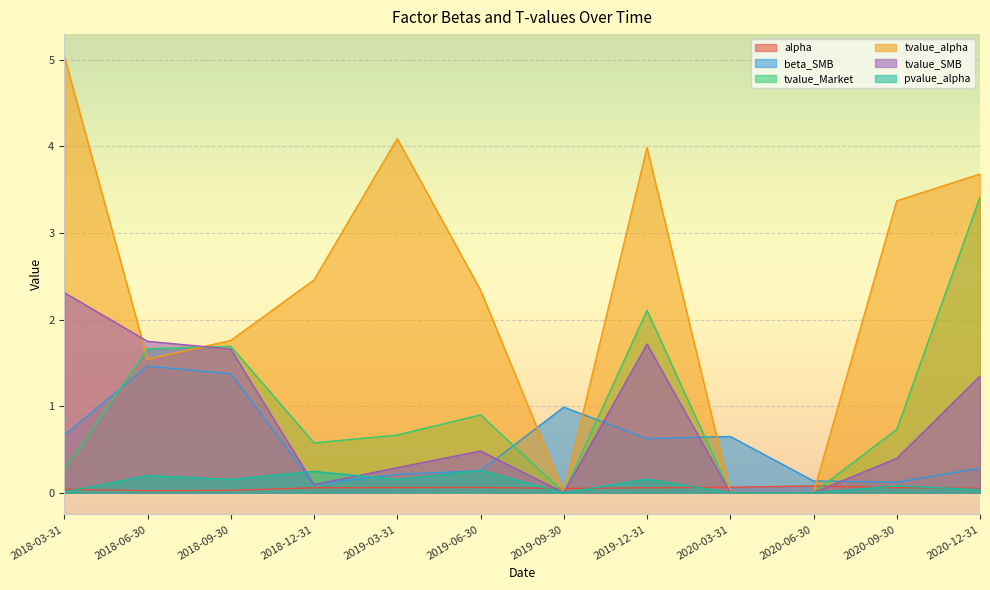

How many intersections are there between tvalue_alpha and tvalue_Market?

2